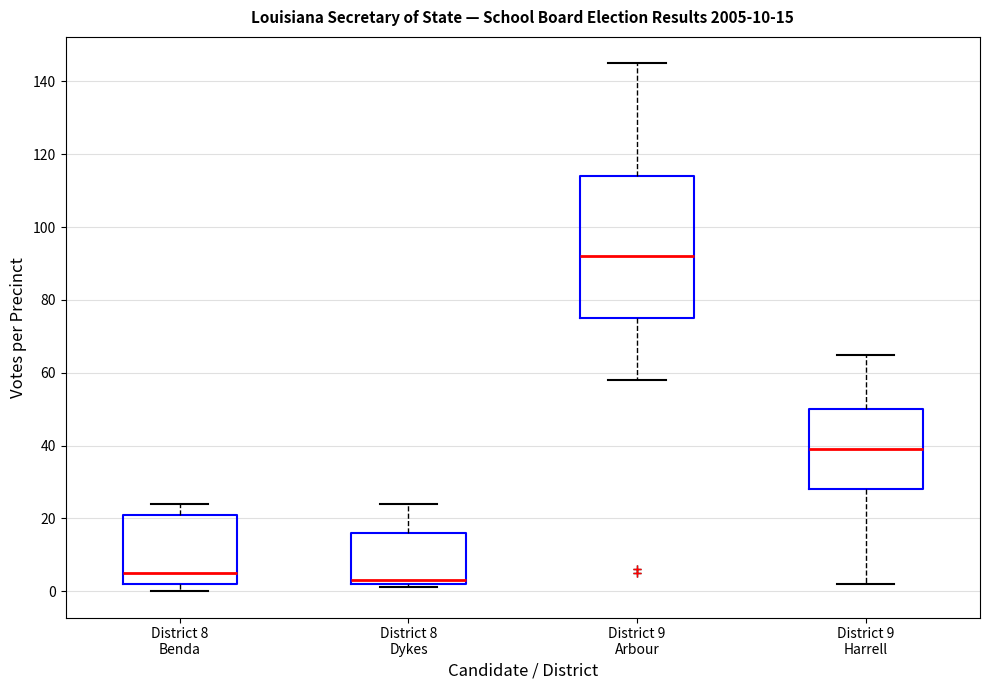

Which box has the highest median line?

District 9 Arbour